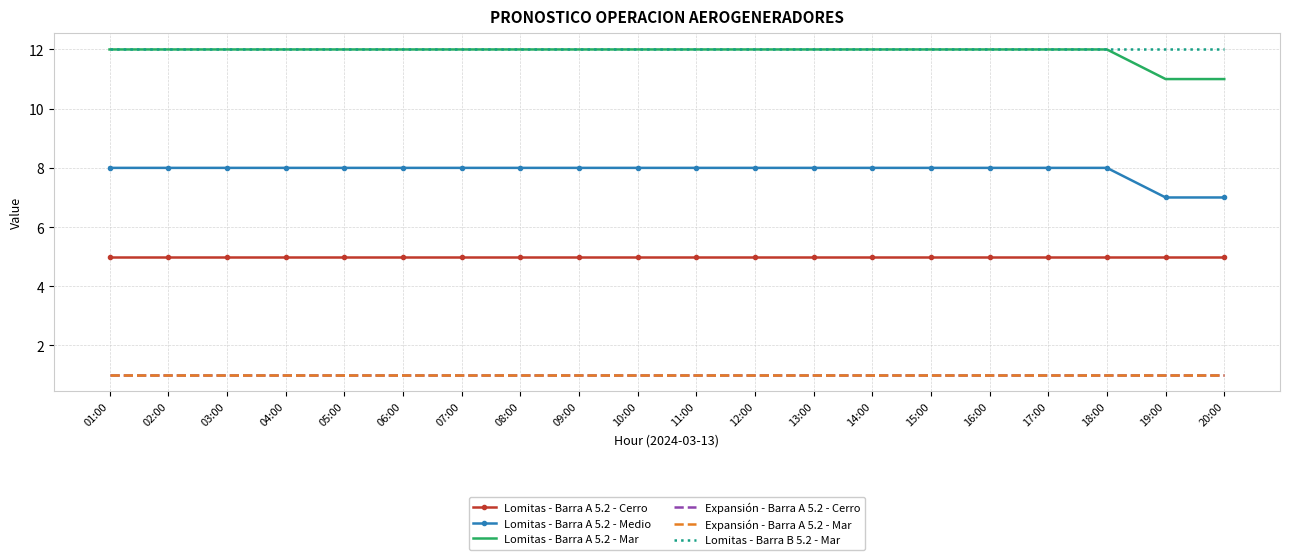

At how many categories does at least one series exceed 9?

20